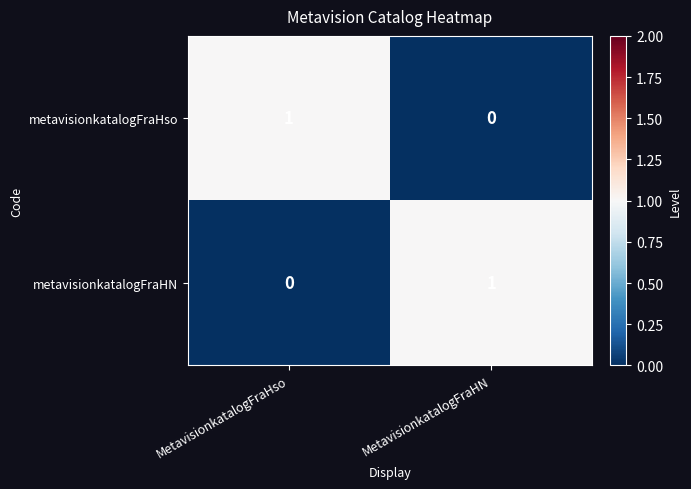

At MetavisionkatalogFraHN, list the series in order from largest to smallest.

metavisionkatalogFraHN, metavisionkatalogFraHso